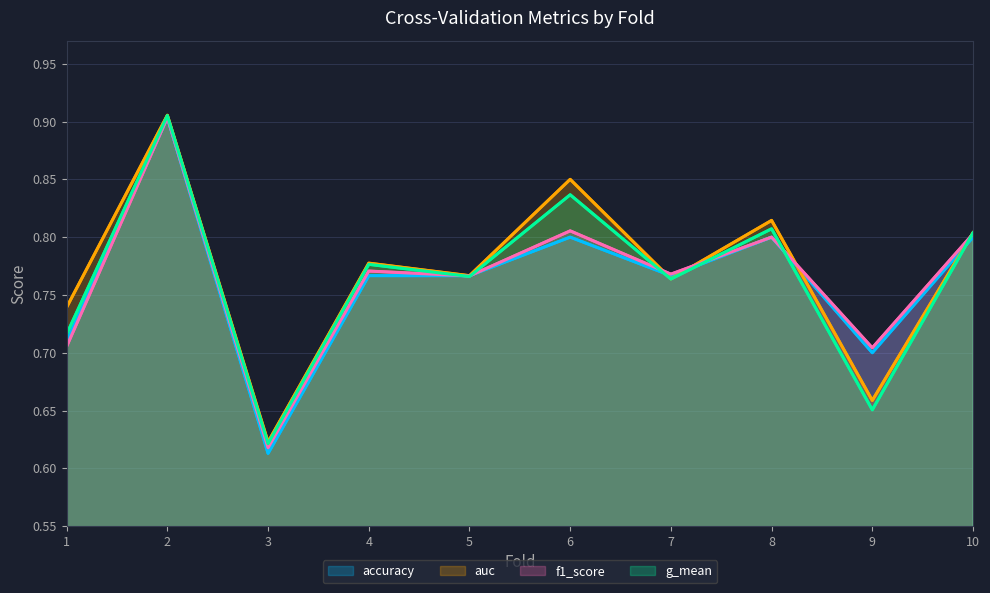

What is the difference between the auc values at 9 and 6?

0.2